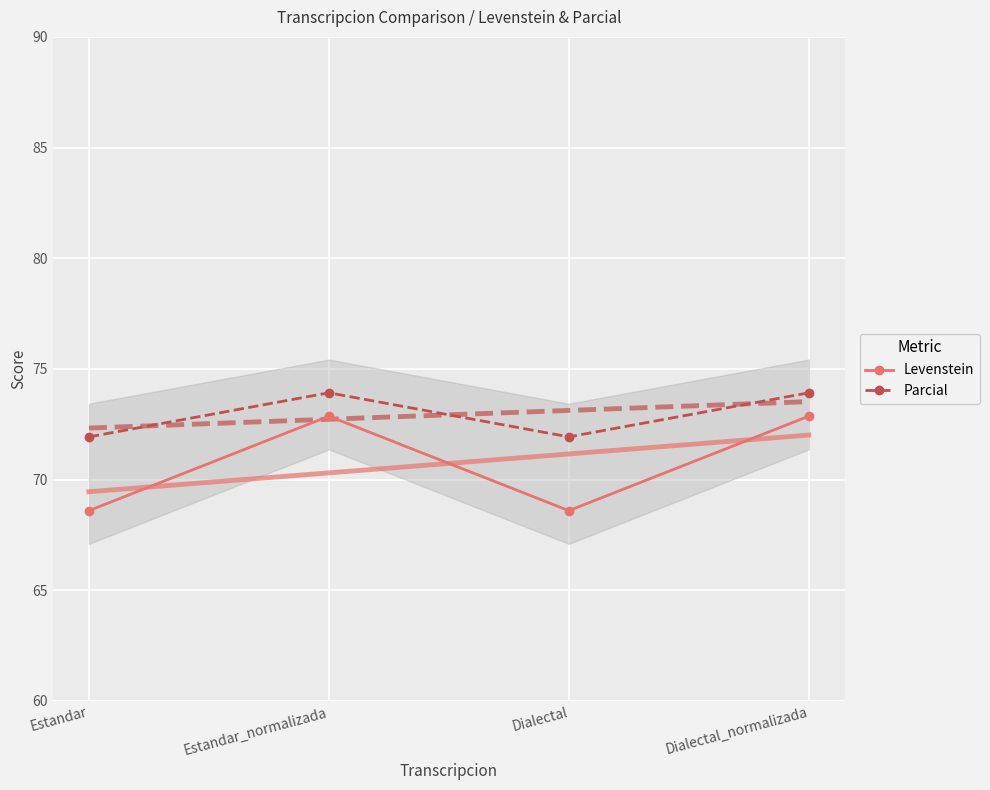

True or false: Levenstein and Parcial intersect in this chart.

False